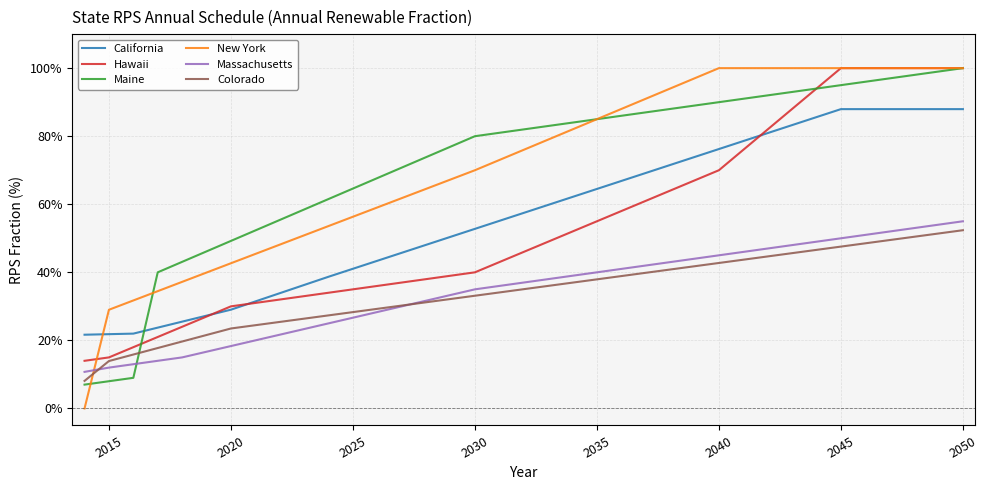

What is the minimum value for California?

21.7